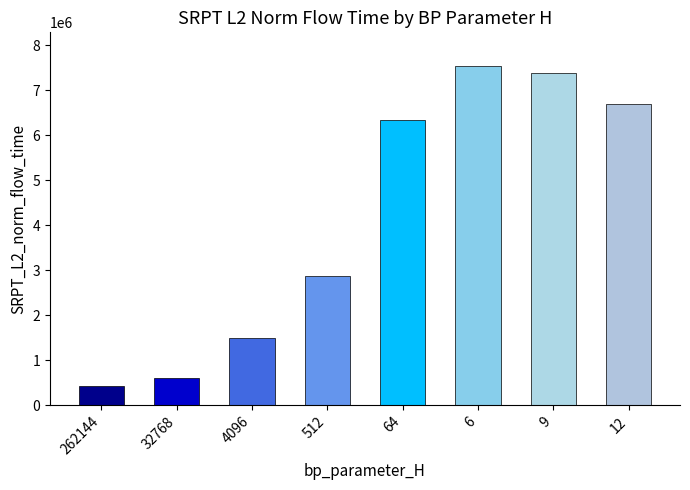

Are the bars horizontal?

No